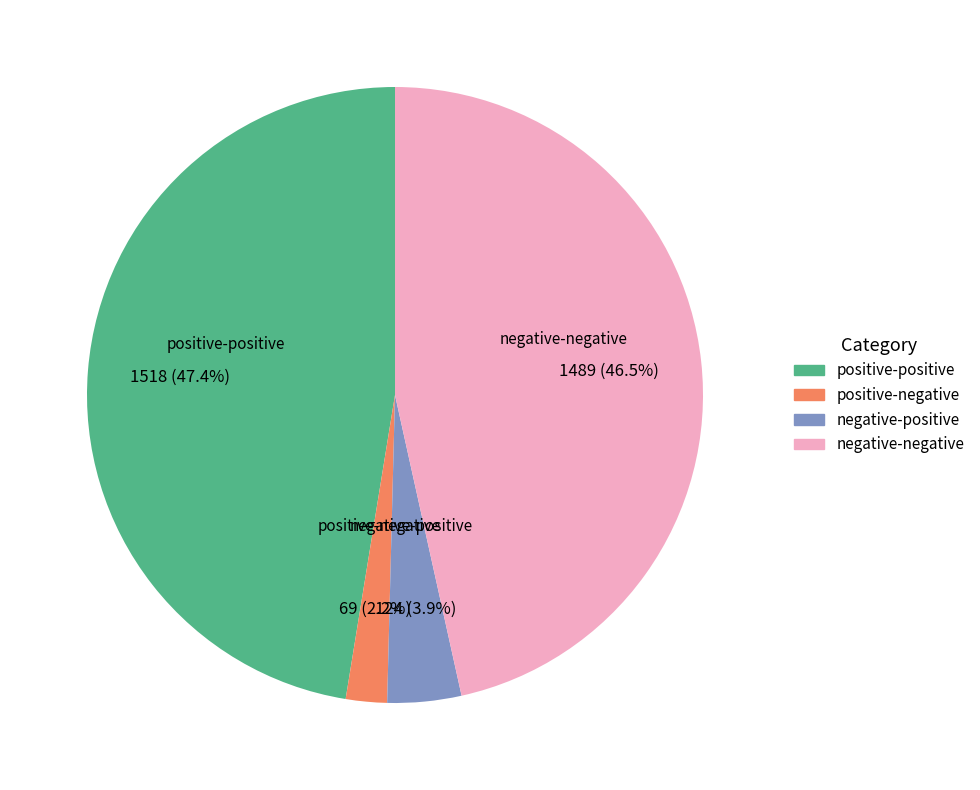

Is it true that positive-negative is 11% of the pie?

False